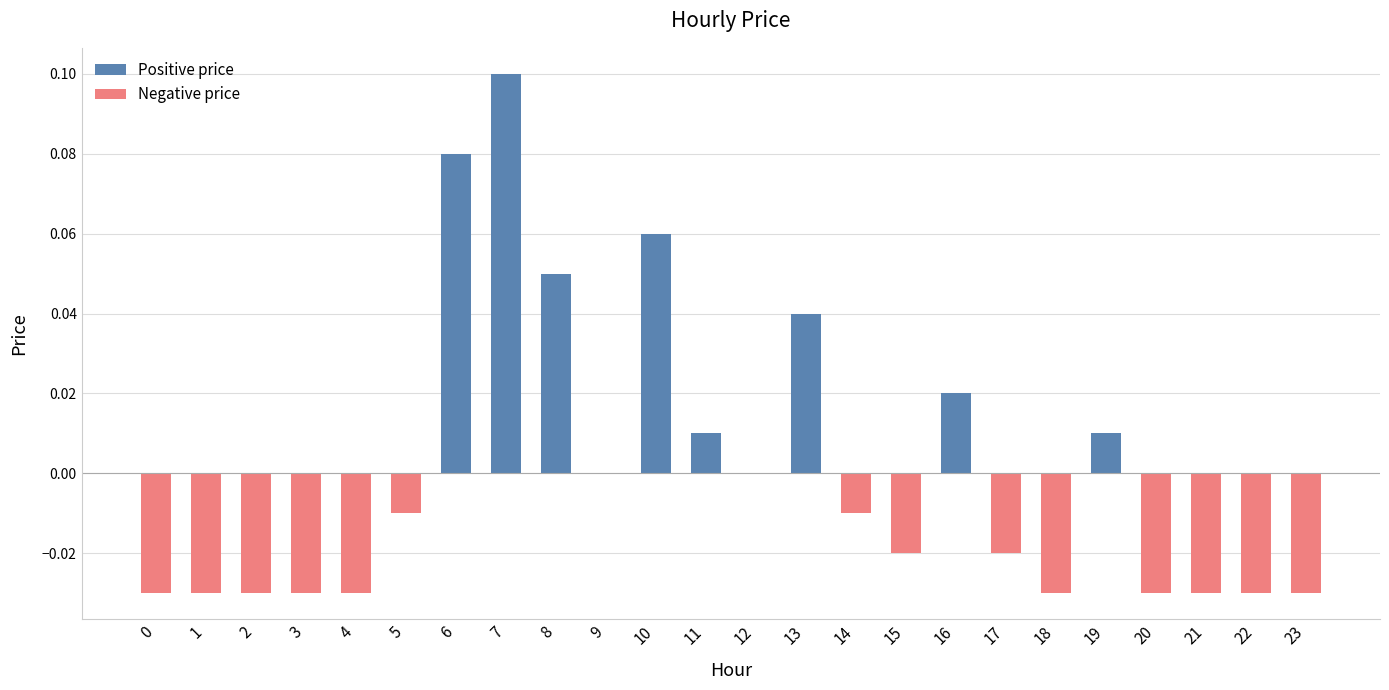

The chart shows a value of -0.0 at 20. True or false?

True